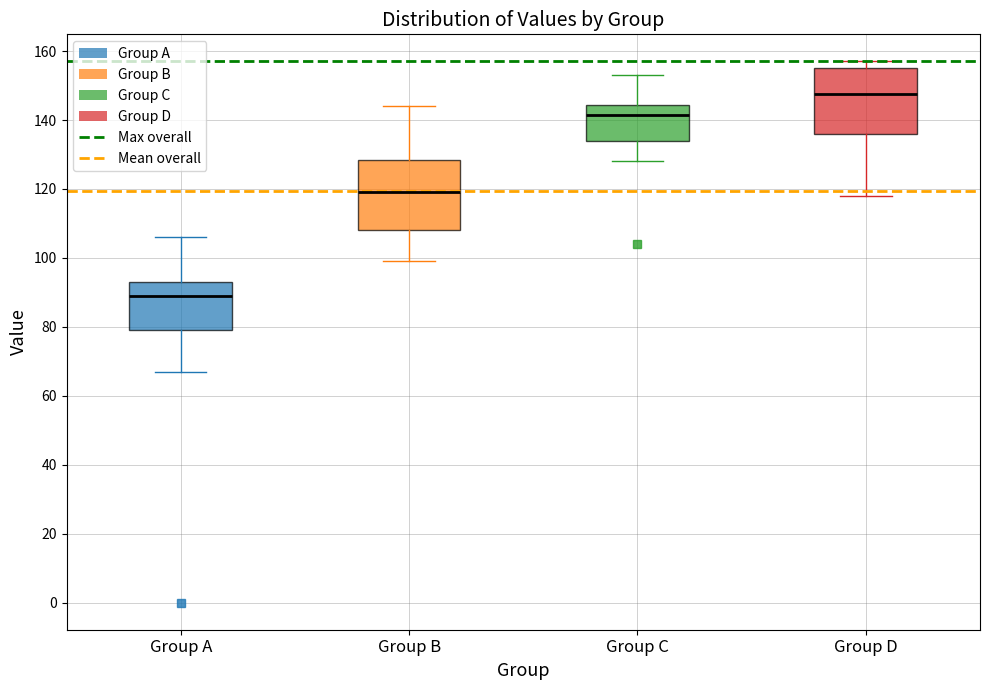

Which box has the lowest median line?

Group A